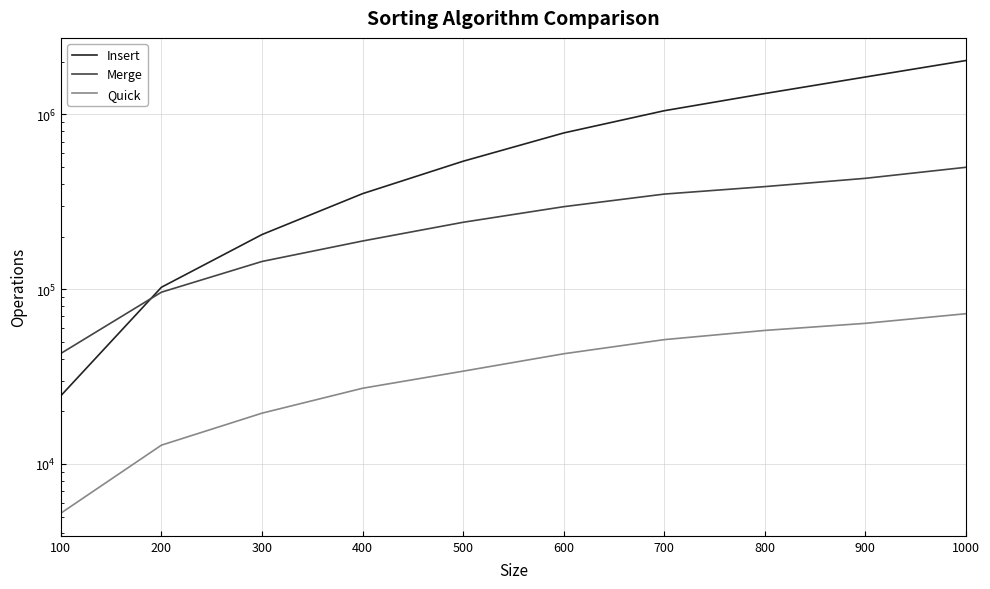

At 400, list the series in order from largest to smallest.

Insert, Merge, Quick